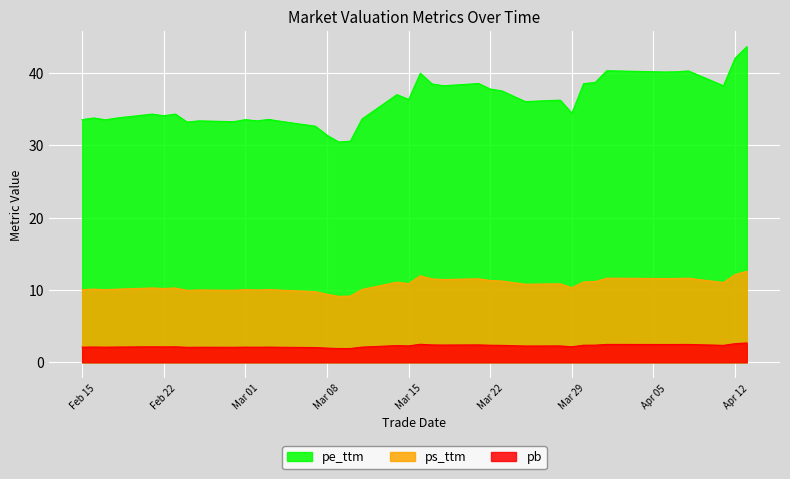

Which series has the largest range (max minus min)?

pe_ttm